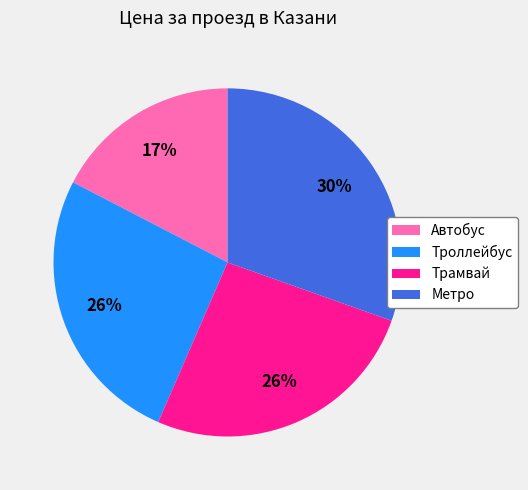

Is it true that Метро is 23% of the pie?

False